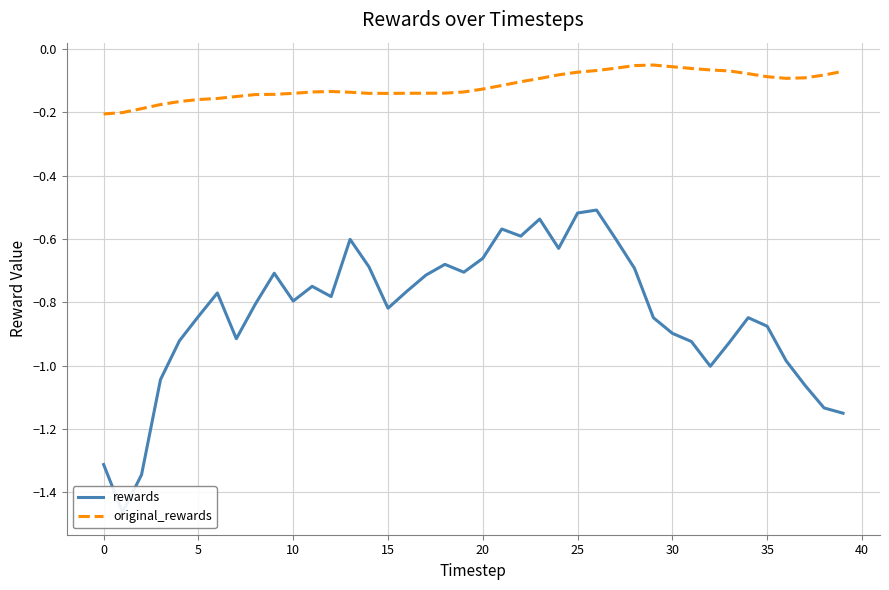

Which has a higher value, 25 or 15?

25